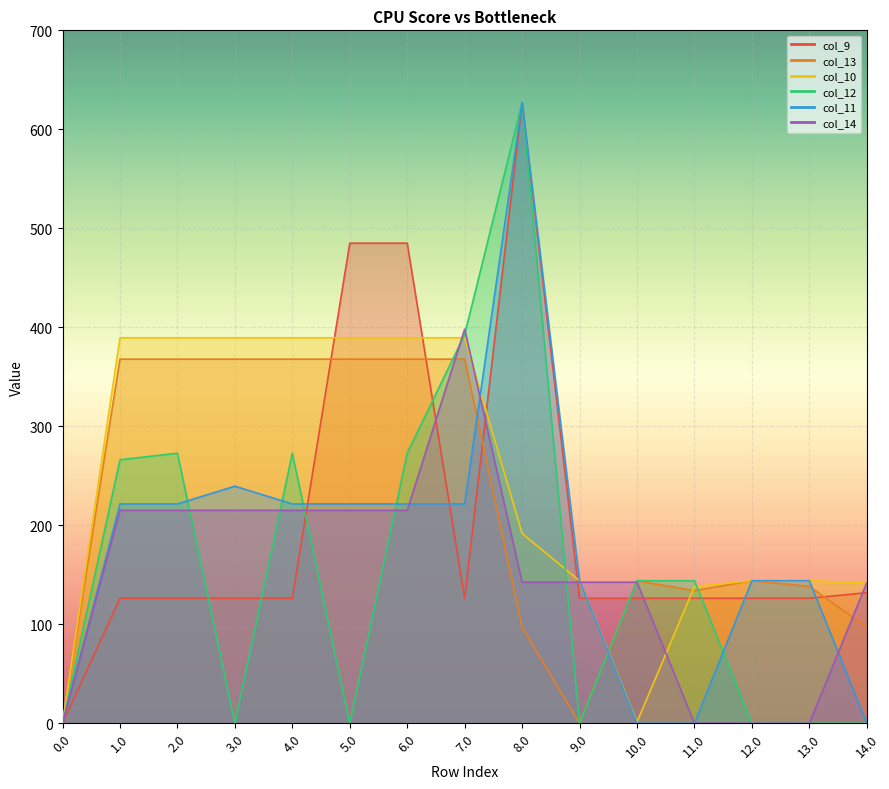

How many values in the col_9 series are below 126?

1